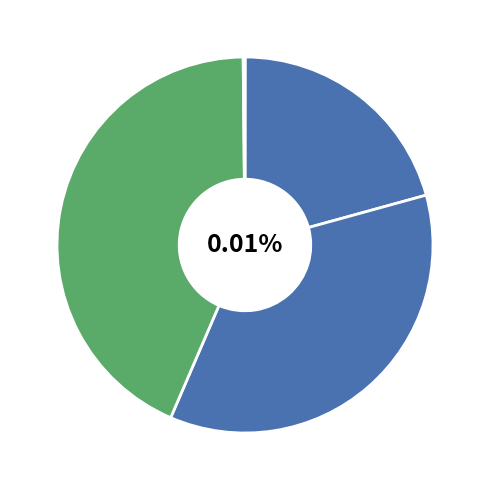

Is it true that SMAPE is 36% of the pie?

True